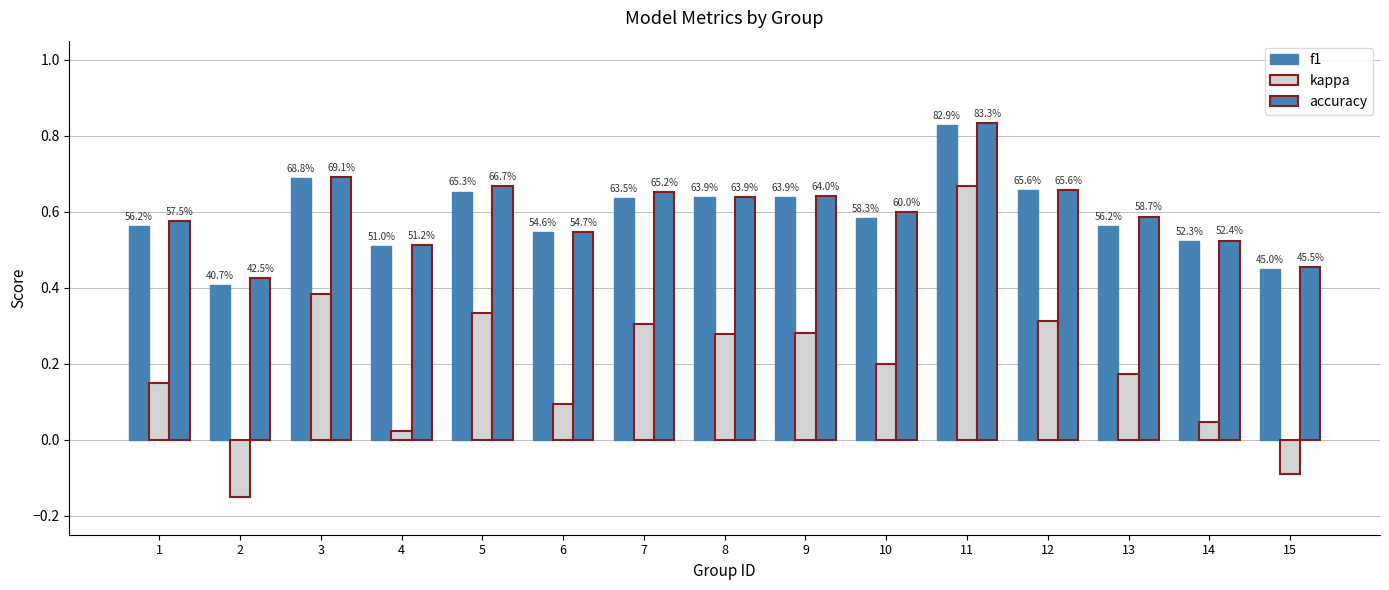

Rank the categories by accuracy value from lowest to highest.

2, 15, 4, 14, 6, 1, 13, 10, 8, 9, 7, 12, 5, 3, 11